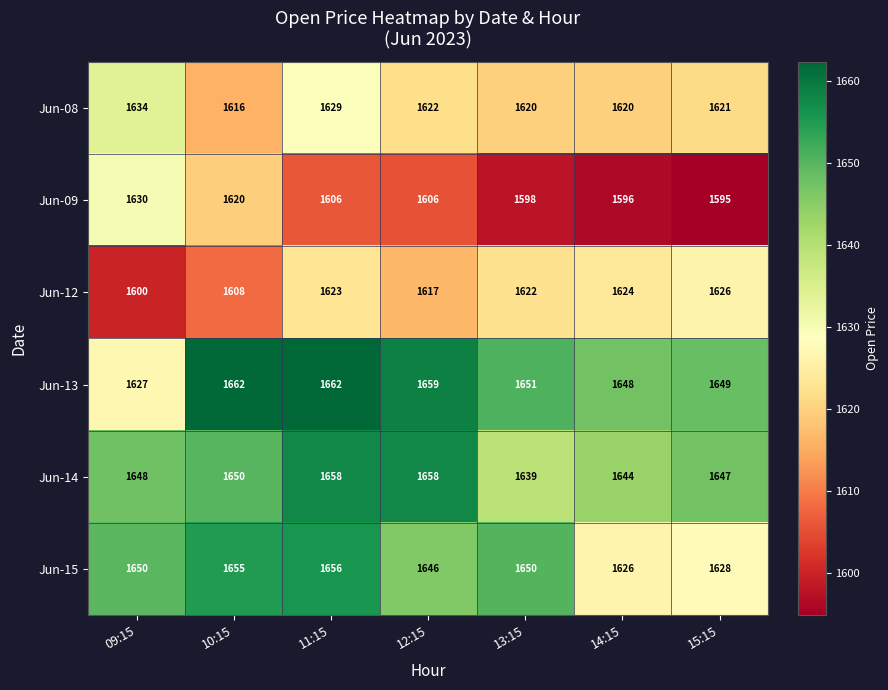

How many distinct data groups are displayed?

6